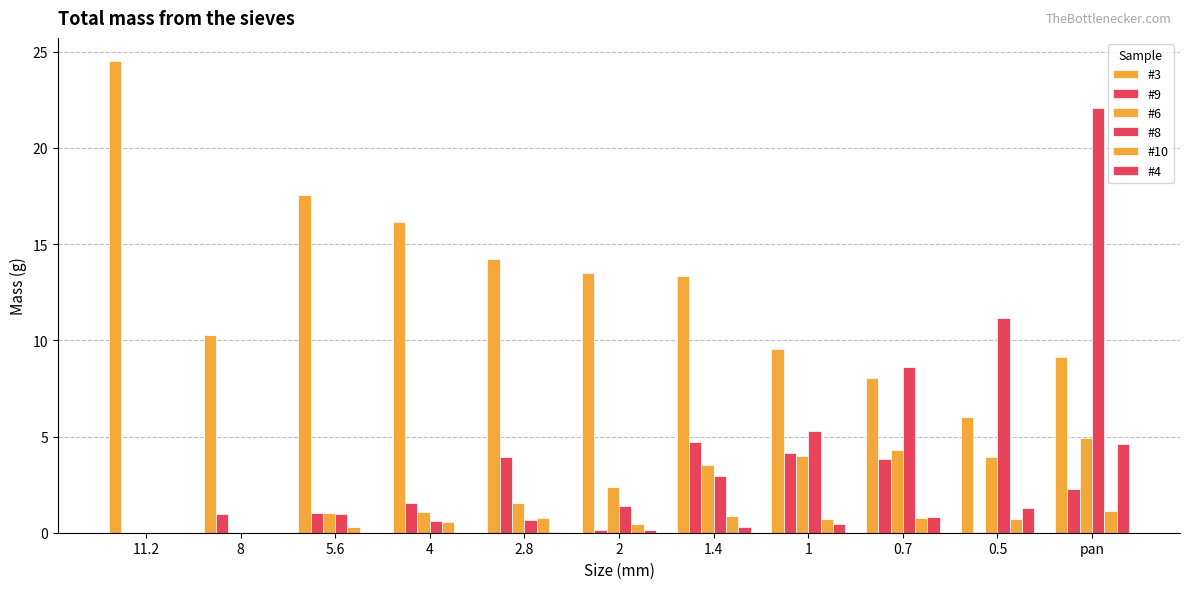

Reading left to right, transcribe all the data shown in this chart.

#3: 24.5	10.3	17.5	16.2	14.2	13.5	13.3	9.6	8.0	6.0	9.1
#9: 0.0	1.0	1.0	1.6	3.9	0.1	4.7	4.1	3.9	0.0	2.3
#6: 0.0	0.0	1.0	1.1	1.5	2.4	3.5	4.0	4.3	4.0	4.9
#8: 0.0	0.0	1.0	0.6	0.6	1.4	2.9	5.3	8.6	11.2	22.1
#10: 0.0	0.0	0.3	0.6	0.8	0.4	0.9	0.7	0.7	0.7	1.1
#4: 0.0	0.0	0.0	0.0	0.0	0.1	0.3	0.5	0.8	1.3	4.6